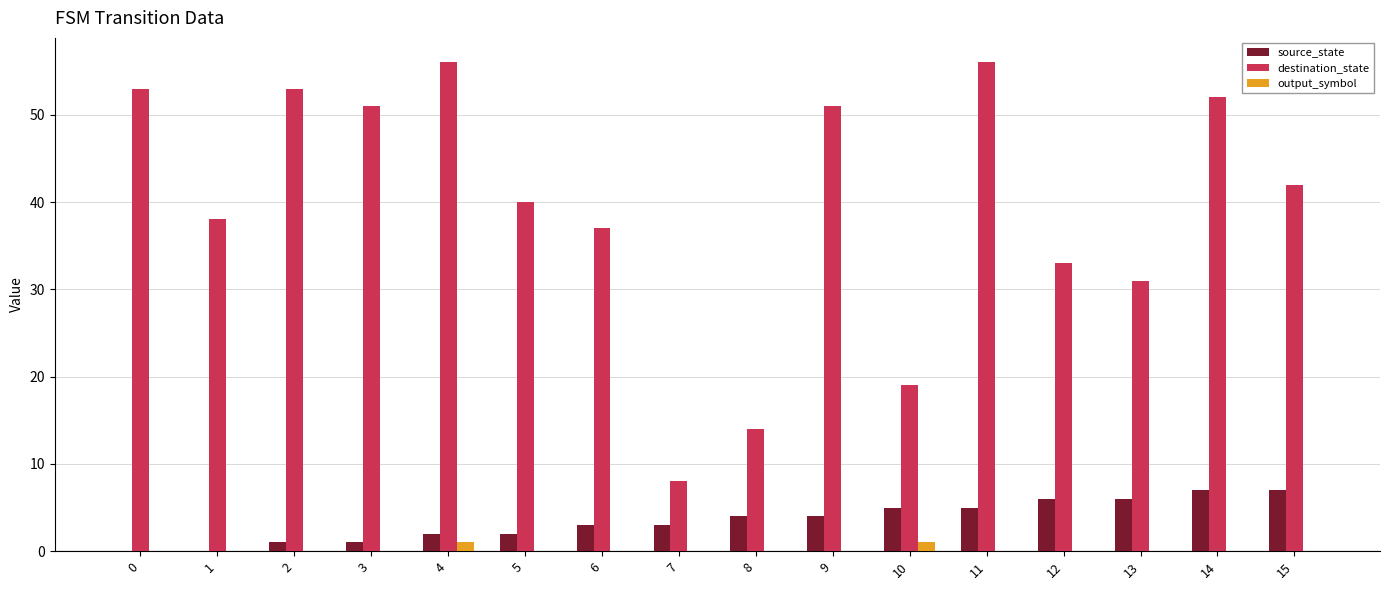

The destination_state series shows 52 at 14. True or false?

True